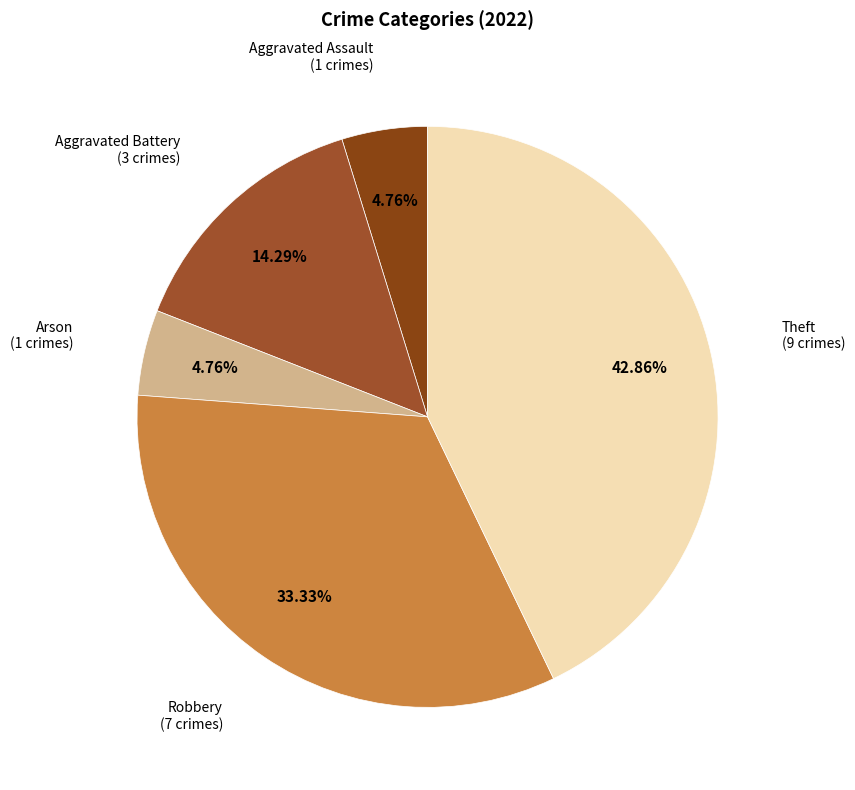

How many slices are in this pie chart?

5